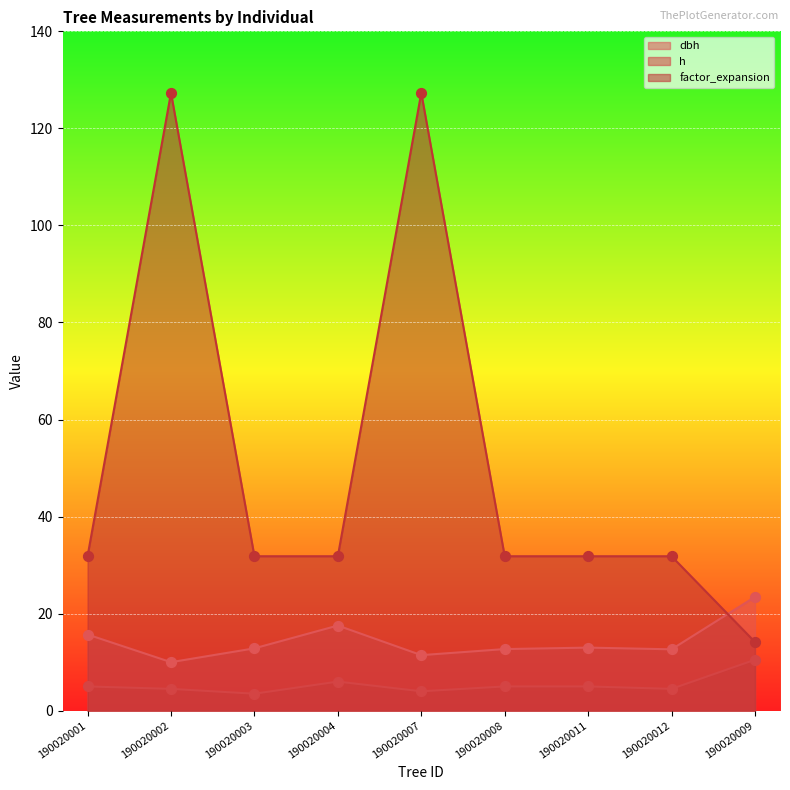

Which series reaches the minimum Y coordinate?

h